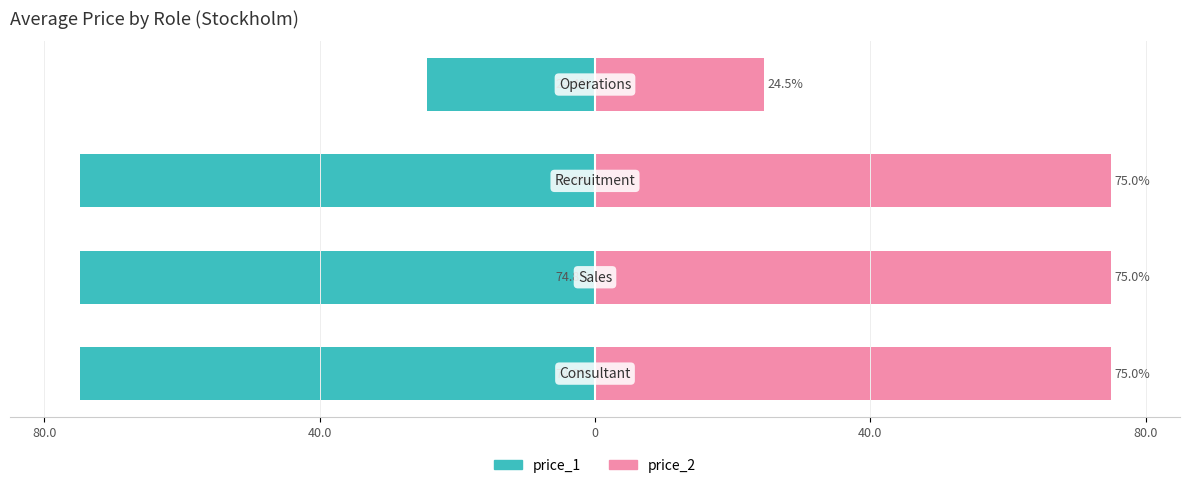

The price_2 series shows 75.0 at 40.0. True or false?

True